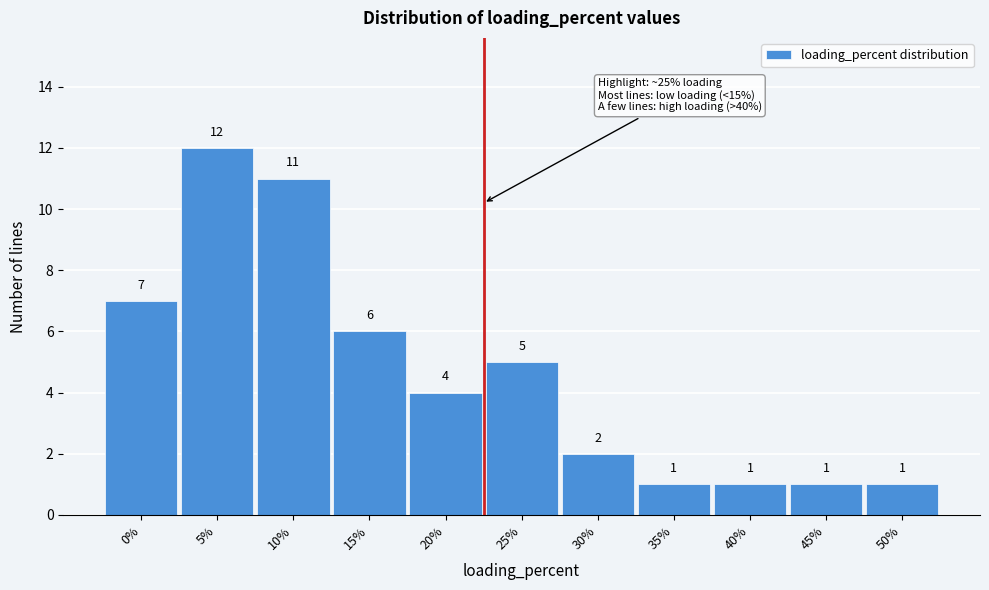

Reading left to right, list all the values displayed in this chart.

0%=7	5%=12	10%=11	15%=6	20%=4	25%=5	30%=2	35%=1	40%=1	45%=1	50%=1